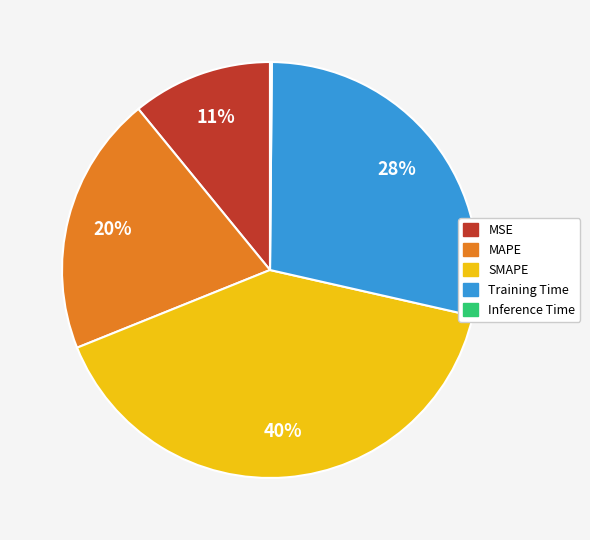

True or false: MAPE accounts for 20% of the total.

True